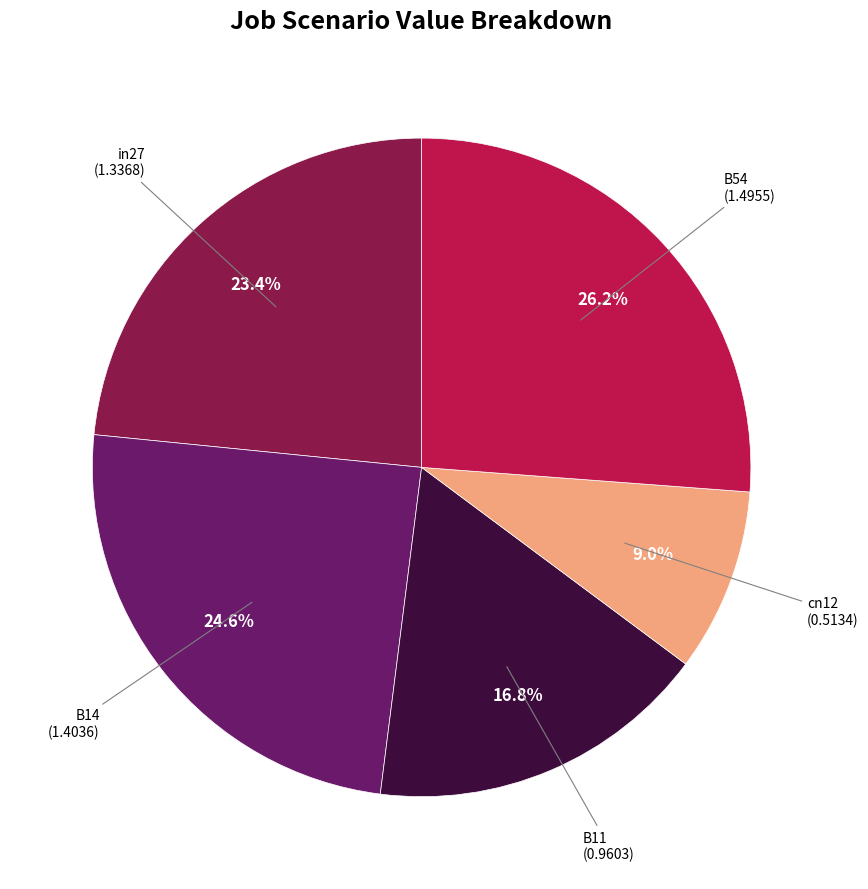

Is there any slice that represents more than half of the pie?

No